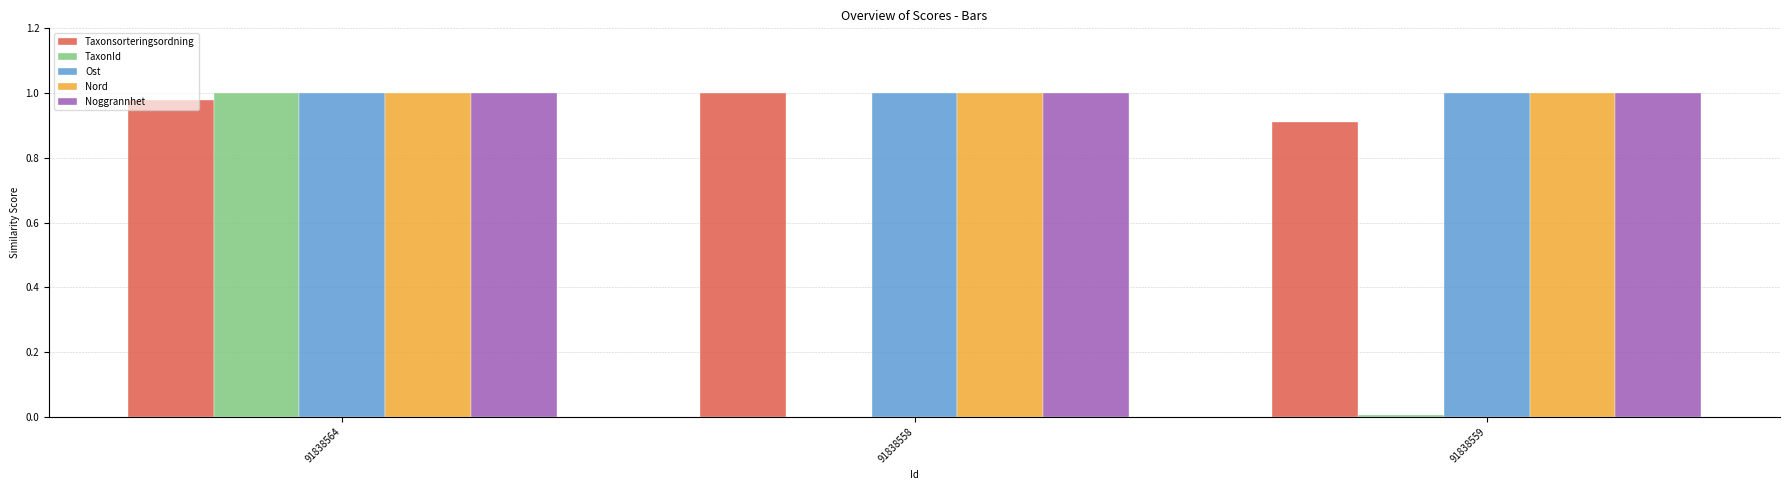

What is the sum of all Taxonsorteringsordning values?

2.9